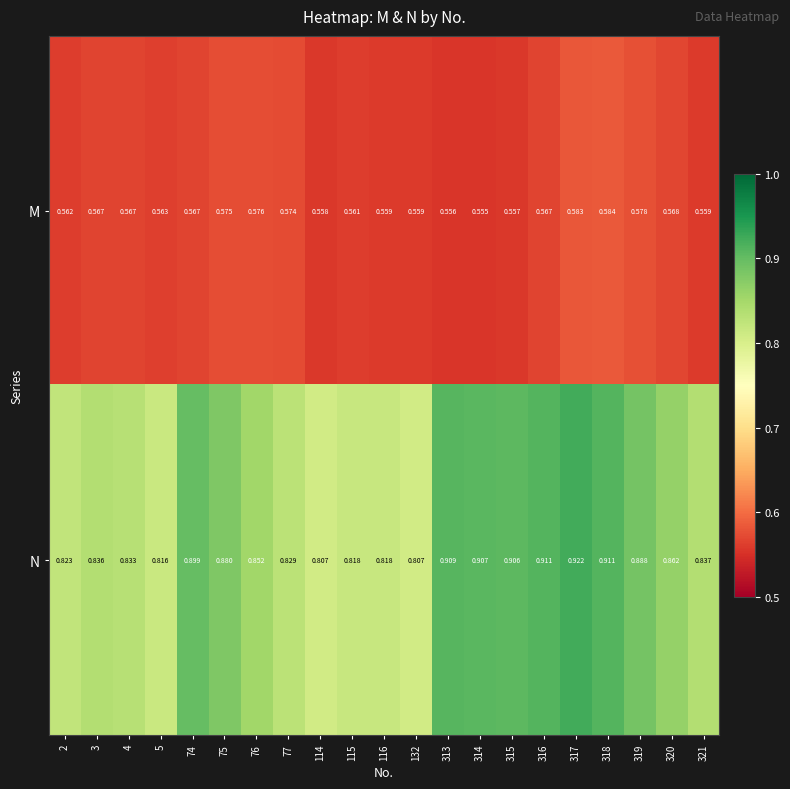

Rank the series at 3 from highest to lowest value.

N, M